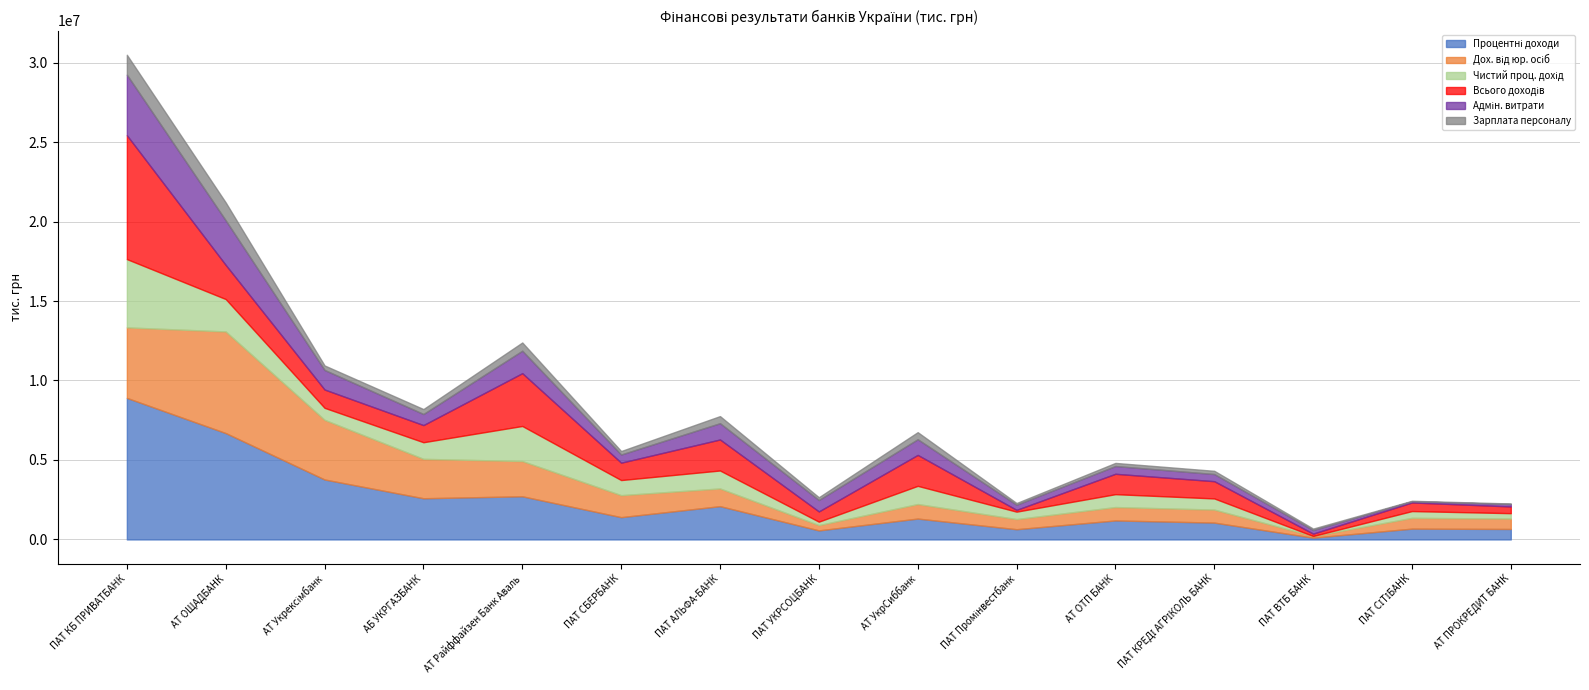

Reading left to right, list all the values displayed in this chart.

Процентні доходи: ПАТ КБ ПРИВАТБАНК=8904541.3	АТ ОЩАДБАНК=6692289.0	АТ Укрексімбанк=3772407.0	АБ УКРГАЗБАНК=2591417.3	АТ Райффайзен Банк Аваль=2715159.9	ПАТ СБЕРБАНК=1402238.6	ПАТ АЛЬФА-БАНК=2094035.0	ПАТ УКРСОЦБАНК=569623.4	АТ УкрСиббанк=1313433.3	ПАТ Промінвестбанк=643560.9	АТ ОТП БАНК=1195651.2	ПАТ КРЕДІ АГРІКОЛЬ БАНК=1060166.2	ПАТ ВТБ БАНК=113363.1	ПАТ СІТІБАНК=680705.2	АТ ПРОКРЕДИТ БАНК=659178.5
Дох. від юр. осіб: ПАТ КБ ПРИВАТБАНК=4436836.2	АТ ОЩАДБАНК=6392921.5	АТ Укрексімбанк=3753369.0	АБ УКРГАЗБАНК=2479547.3	АТ Райффайзен Банк Аваль=2217502.7	ПАТ СБЕРБАНК=1383753.5	ПАТ АЛЬФА-БАНК=1114324.4	ПАТ УКРСОЦБАНК=332785.0	АТ УкрСиббанк=914761.7	ПАТ Промінвестбанк=638347.0	АТ ОТП БАНК=842627.2	ПАТ КРЕДІ АГРІКОЛЬ БАНК=818677.7	ПАТ ВТБ БАНК=103605.4	ПАТ СІТІБАНК=680119.2	АТ ПРОКРЕДИТ БАНК=654475.2
Чистий проц. дохід: ПАТ КБ ПРИВАТБАНК=4295091.5	АТ ОЩАДБАНК=2037362.3	АТ Укрексімбанк=754367.5	АБ УКРГАЗБАНК=1044129.6	АТ Райффайзен Банк Аваль=2205398.6	ПАТ СБЕРБАНК=950338.7	ПАТ АЛЬФА-БАНК=1129524.1	ПАТ УКРСОЦБАНК=216287.1	АТ УкрСиббанк=1144035.3	ПАТ Промінвестбанк=466656.0	АТ ОТП БАНК=810223.4	ПАТ КРЕДІ АГРІКОЛЬ БАНК=701238.3	ПАТ ВТБ БАНК=-80398.4	ПАТ СІТІБАНК=424581.6	АТ ПРОКРЕДИТ БАНК=339144.3
Всього доходів: ПАТ КБ ПРИВАТБАНК=7794143.0	АТ ОЩАДБАНК=2147471.7	АТ Укрексімбанк=1151163.9	АБ УКРГАЗБАНК=1079003.5	АТ Райффайзен Банк Аваль=3321853.0	ПАТ СБЕРБАНК=1093735.3	ПАТ АЛЬФА-БАНК=1950936.2	ПАТ УКРСОЦБАНК=643926.3	АТ УкрСиббанк=1946150.6	ПАТ Промінвестбанк=111060.3	АТ ОТП БАНК=1282011.2	ПАТ КРЕДІ АГРІКОЛЬ БАНК=1084782.0	ПАТ ВТБ БАНК=149551.6	ПАТ СІТІБАНК=540789.4	АТ ПРОКРЕДИТ БАНК=423048.0
Адмін. витрати: ПАТ КБ ПРИВАТБАНК=3806901.4	АТ ОЩАДБАНК=2801548.4	АТ Укрексімбанк=1230600.8	АБ УКРГАЗБАНК=696634.1	АТ Райффайзен Банк Аваль=1411869.7	ПАТ СБЕРБАНК=512243.9	ПАТ АЛЬФА-БАНК=1023516.3	ПАТ УКРСОЦБАНК=718921.2	АТ УкрСиббанк=984758.1	ПАТ Промінвестбанк=325415.7	АТ ОТП БАНК=487617.7	ПАТ КРЕДІ АГРІКОЛЬ БАНК=449914.1	ПАТ ВТБ БАНК=227386.1	ПАТ СІТІБАНК=73753.7	АТ ПРОКРЕДИТ БАНК=149098.8
Зарплата персоналу: ПАТ КБ ПРИВАТБАНК=1252835.2	АТ ОЩАДБАНК=1129539.3	АТ Укрексімбанк=284158.5	АБ УКРГАЗБАНК=311154.5	АТ Райффайзен Банк Аваль=519681.8	ПАТ СБЕРБАНК=219416.2	ПАТ АЛЬФА-БАНК=447451.4	ПАТ УКРСОЦБАНК=173096.1	АТ УкрСиббанк=446317.8	ПАТ Промінвестбанк=106250.3	АТ ОТП БАНК=196704.6	ПАТ КРЕДІ АГРІКОЛЬ БАНК=202899.1	ПАТ ВТБ БАНК=89238.1	ПАТ СІТІБАНК=32800.1	АТ ПРОКРЕДИТ БАНК=38429.7